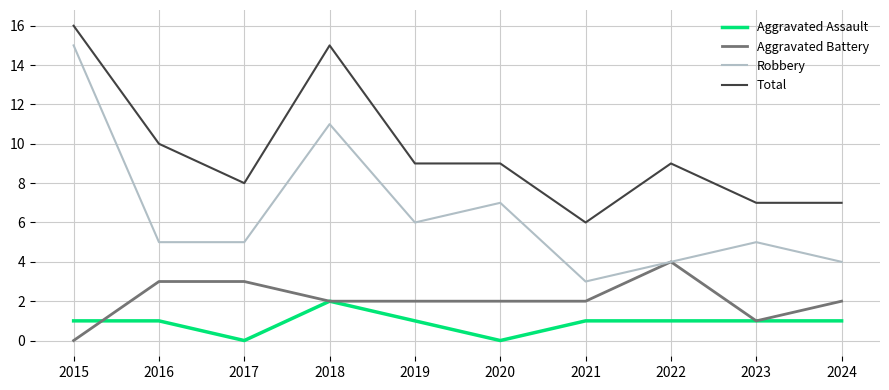

Which series changed the most between 2015 and 2016?

Robbery